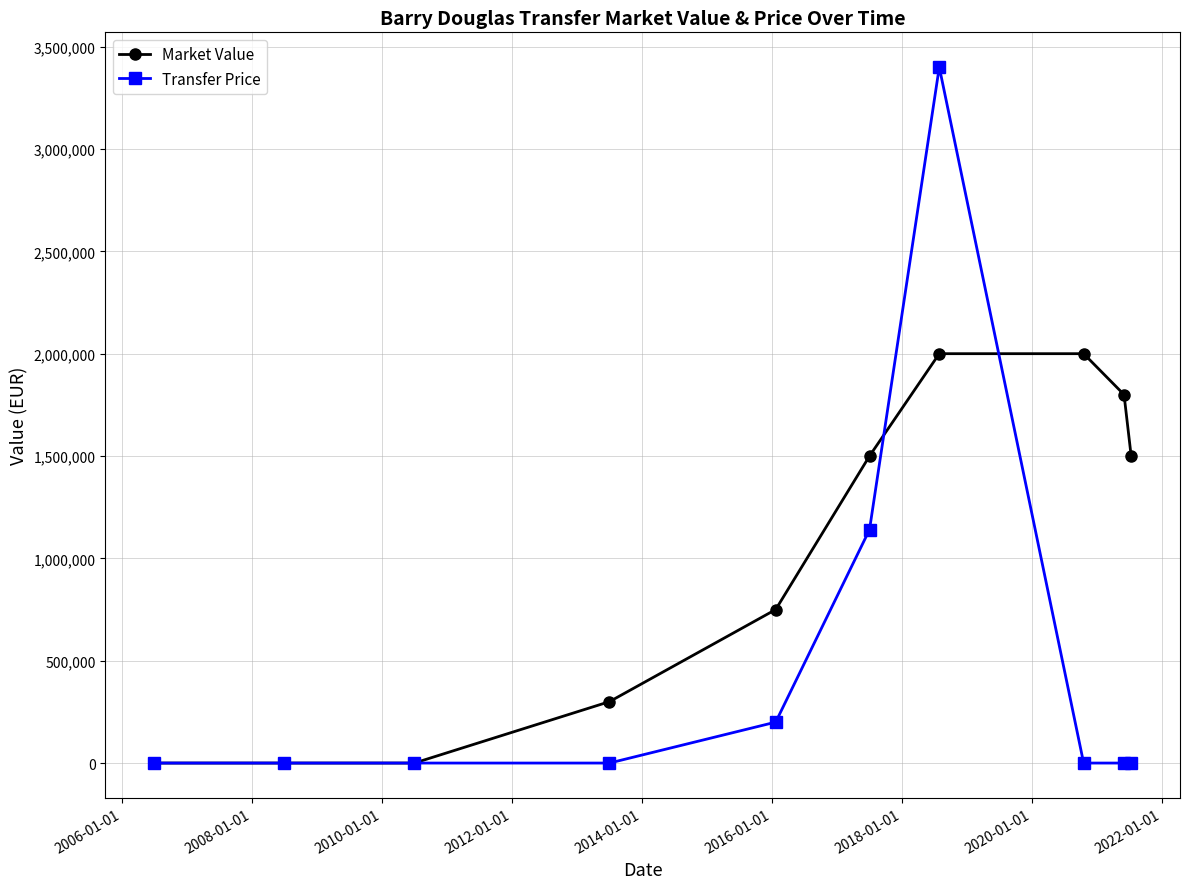

Which series has the widest spread of values?

Transfer Price